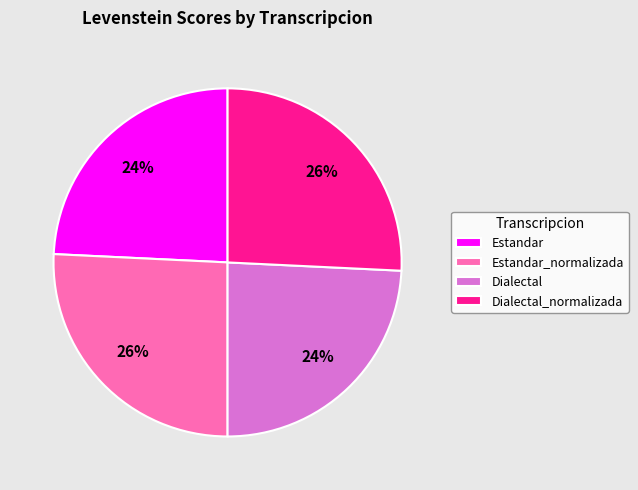

To the nearest percent, what portion does Dialectal_normalizada represent?

26%